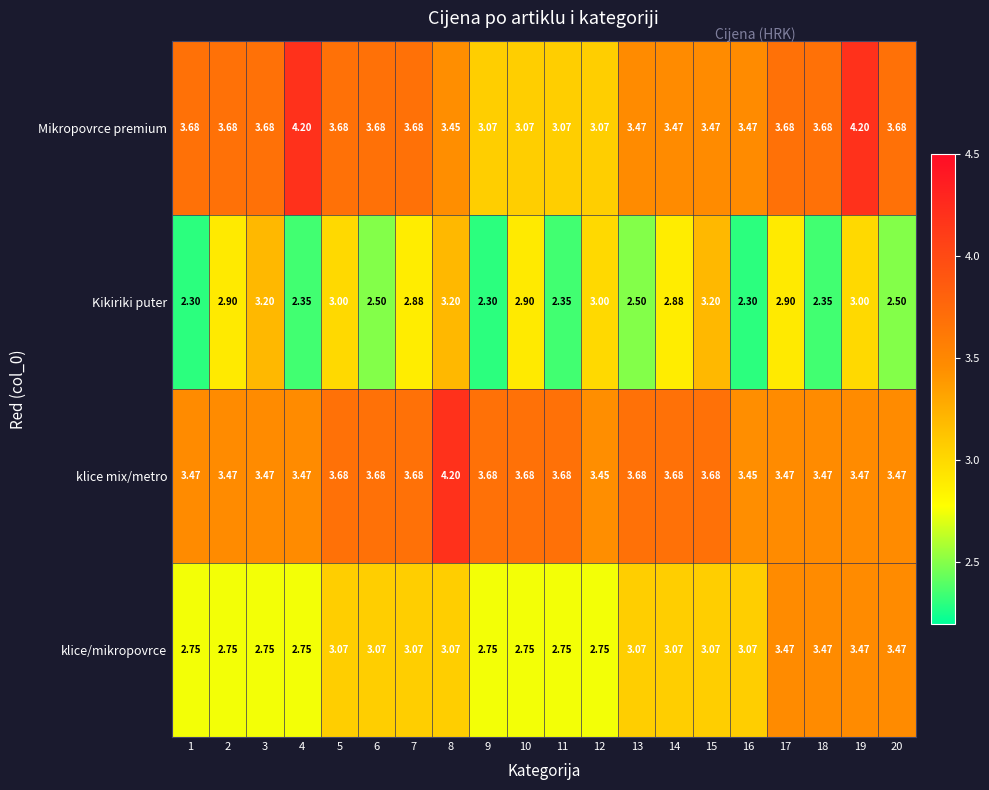

Which series has the largest range (max minus min)?

Mikropovrce premium